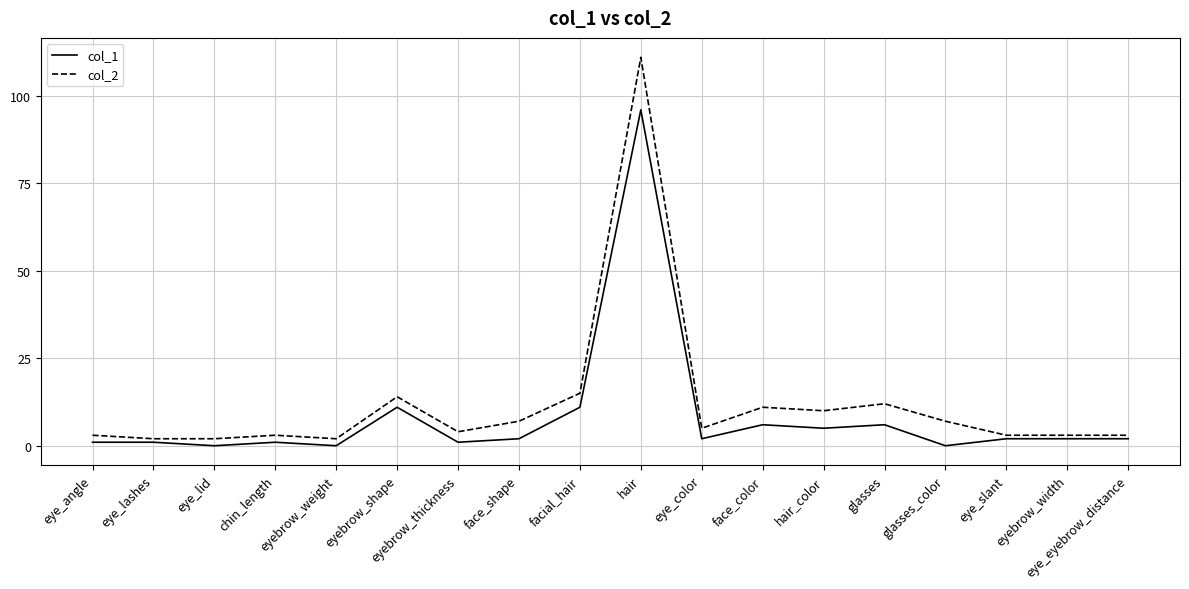

Reading left to right, extract all data points from this chart.

col_1: 1	1	0	1	0	11	1	2	11	96	2	6	5	6	0	2	2	2
col_2: 3	2	2	3	2	14	4	7	15	111	5	11	10	12	7	3	3	3